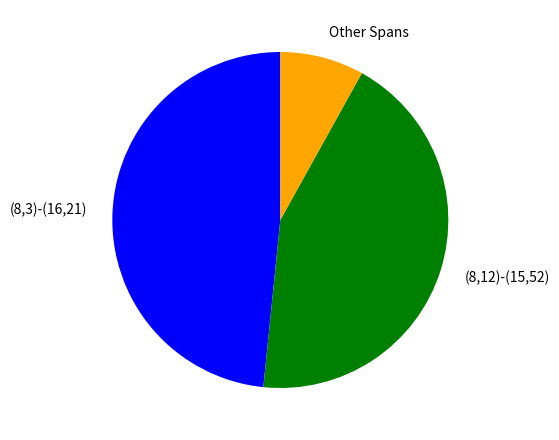

Count the number of slices in the pie.

3